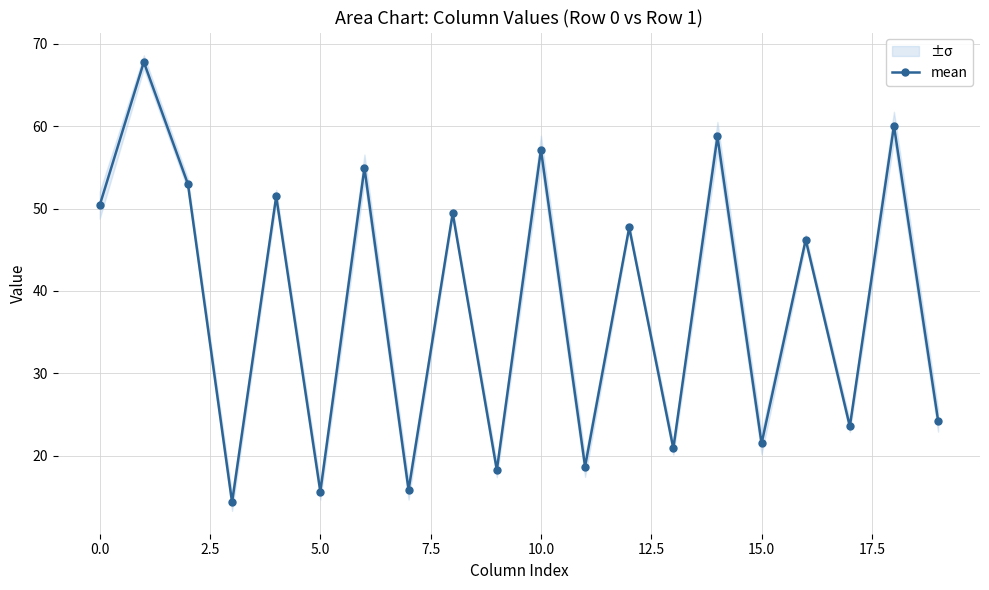

In mean, how many points are lower than both neighbors (excluding endpoints)?

8